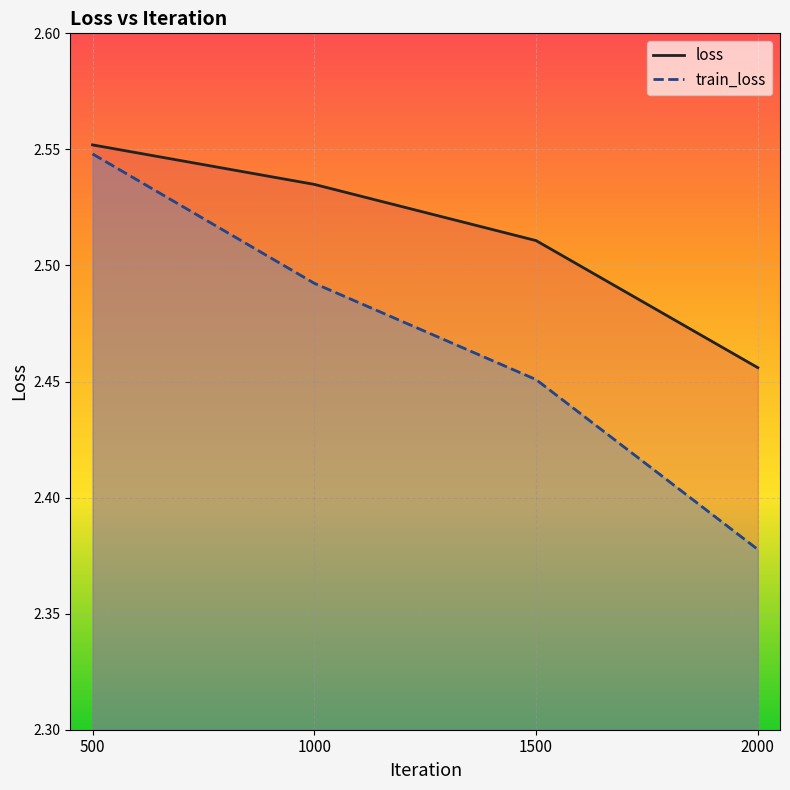

At how many categories does at least one series exceed 2?

4